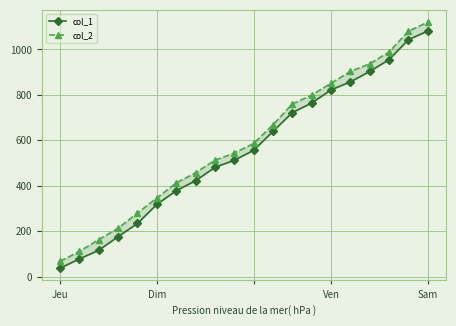

Which series has the widest spread of values?

col_2